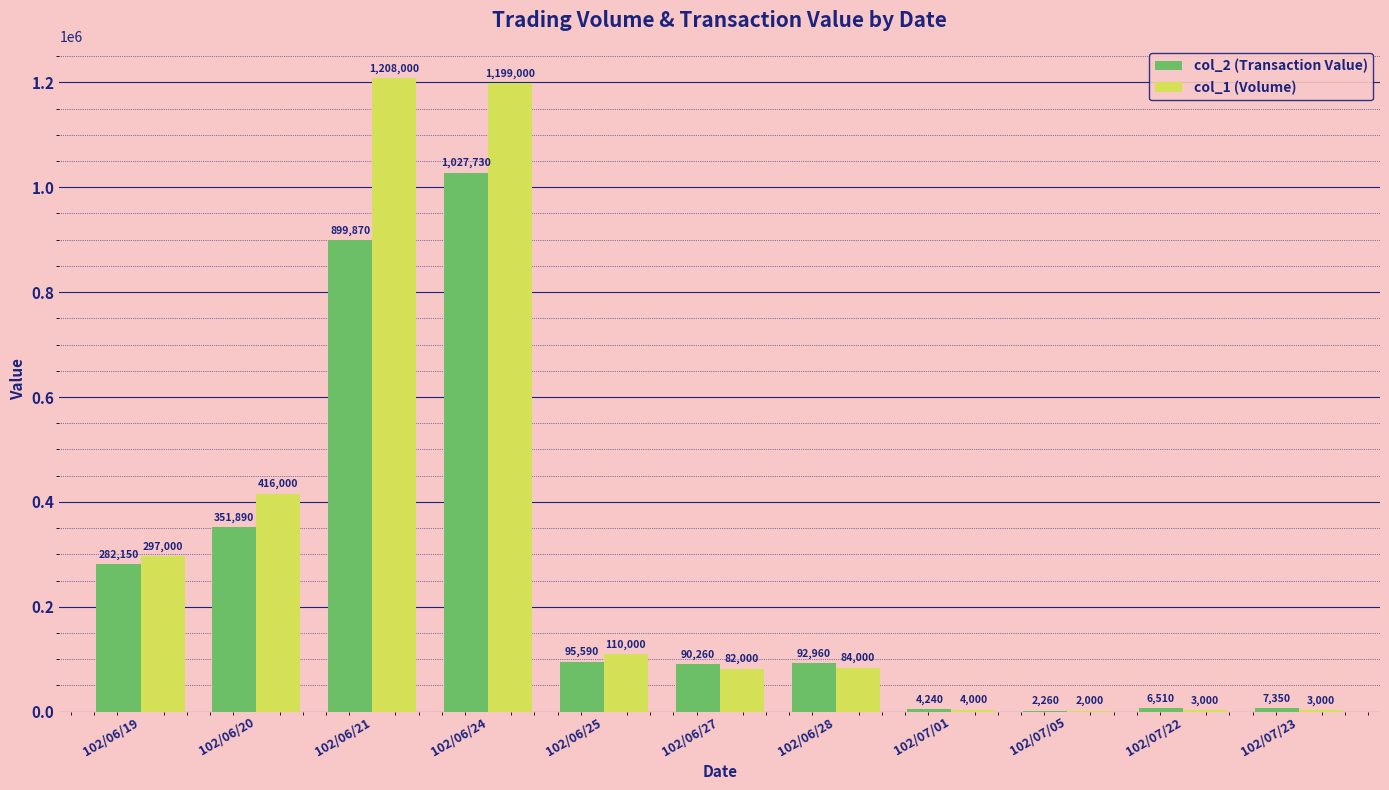

The col_1 (Volume) series shows 2000 at 102/07/05. True or false?

True